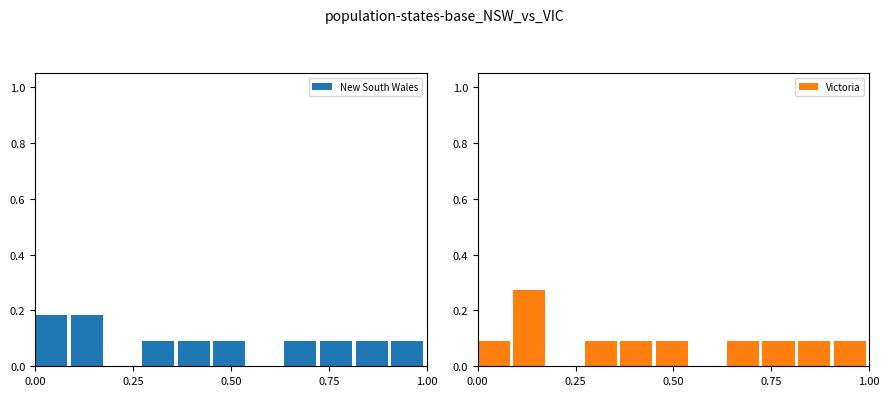

Is the value of Victoria at 9 greater than the value of New South Wales at 9?

No